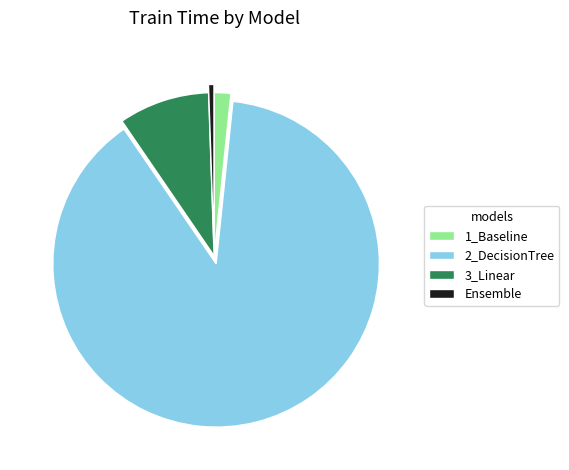

Rank the categories by value from lowest to highest.

Ensemble, 1_Baseline, 3_Linear, 2_DecisionTree